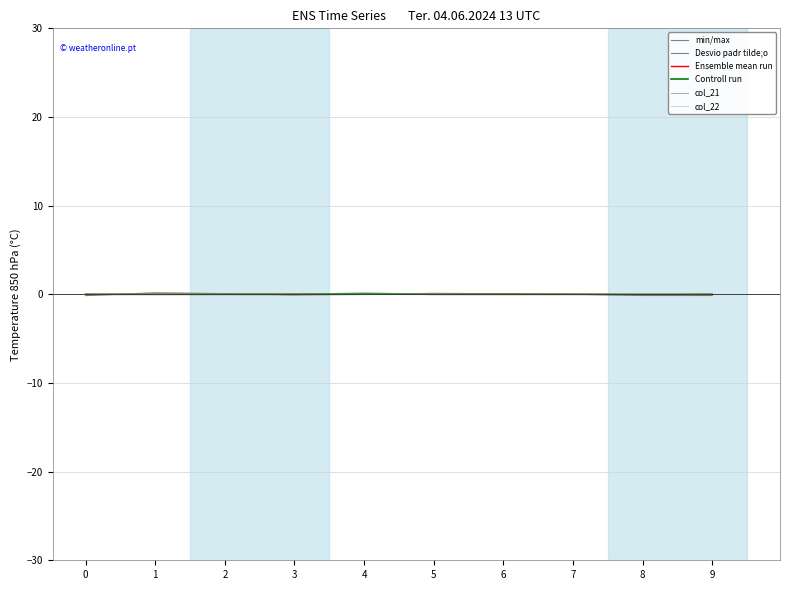

True or false: Ensemble mean run and Desvio padr tilde;o cross at least once.

False